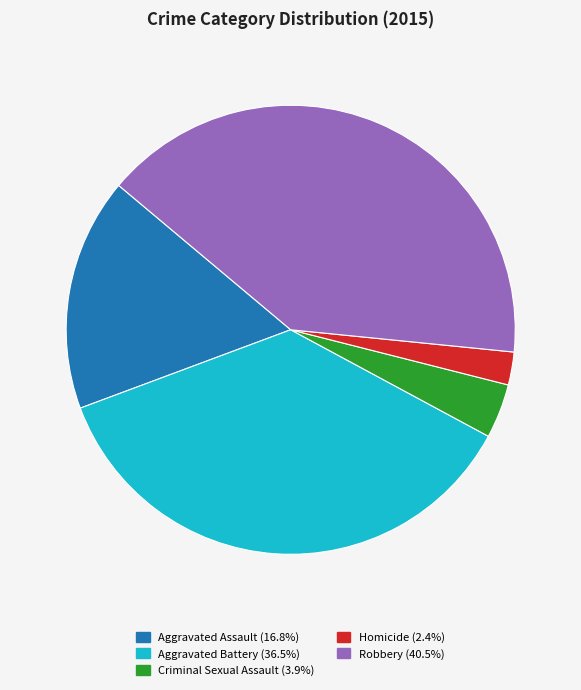

Rank the categories by value from lowest to highest.

Homicide, Criminal Sexual Assault, Aggravated Assault, Aggravated Battery, Robbery